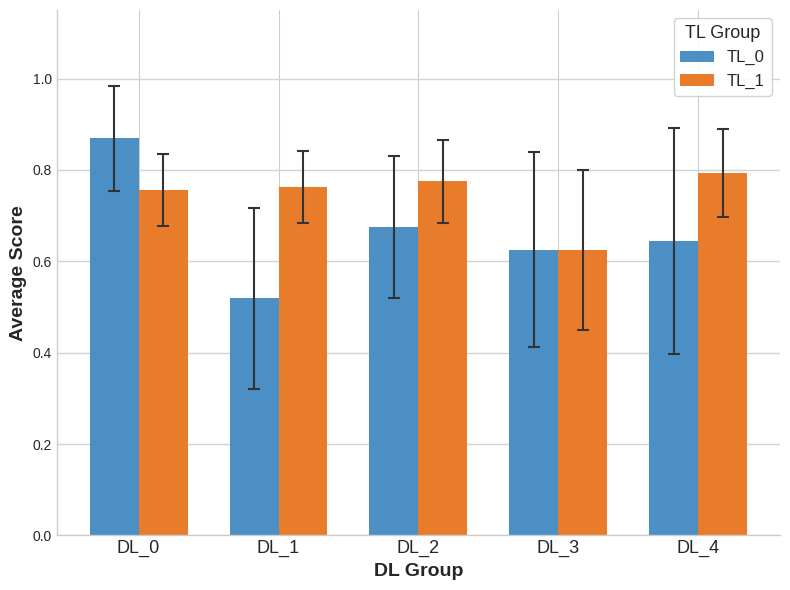

List the series in order of their overall mean, highest first.

TL_1, TL_0